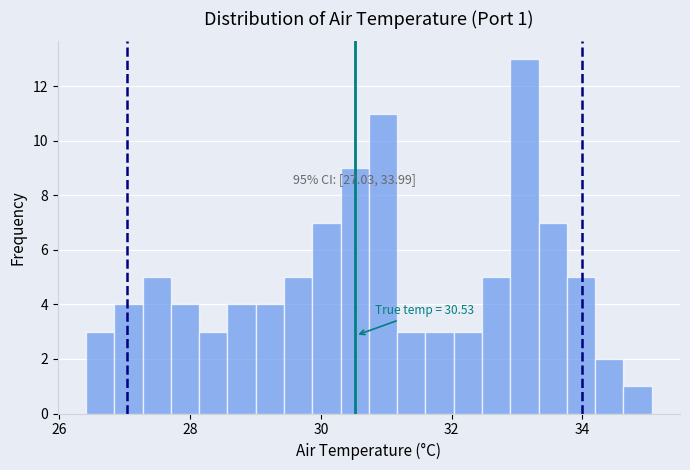

Read against the x-axis, roughly where is the centre of the tallest bar?

33.2